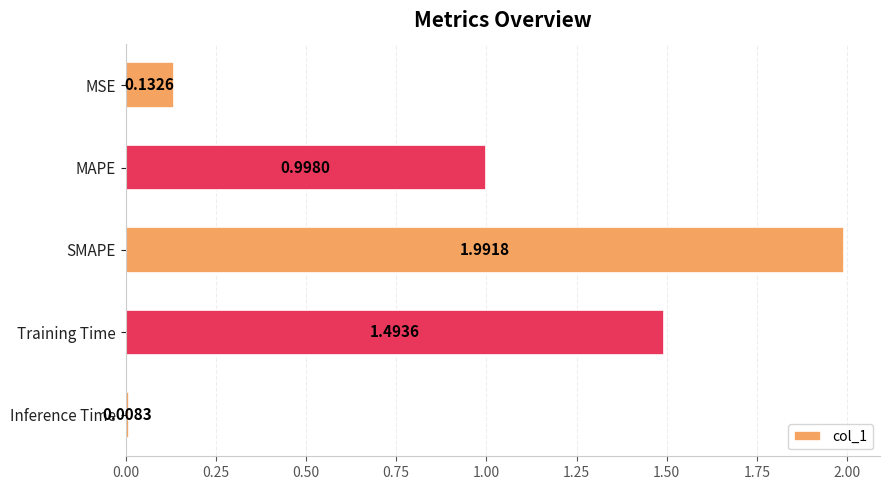

What is the sum of all values?

4.6